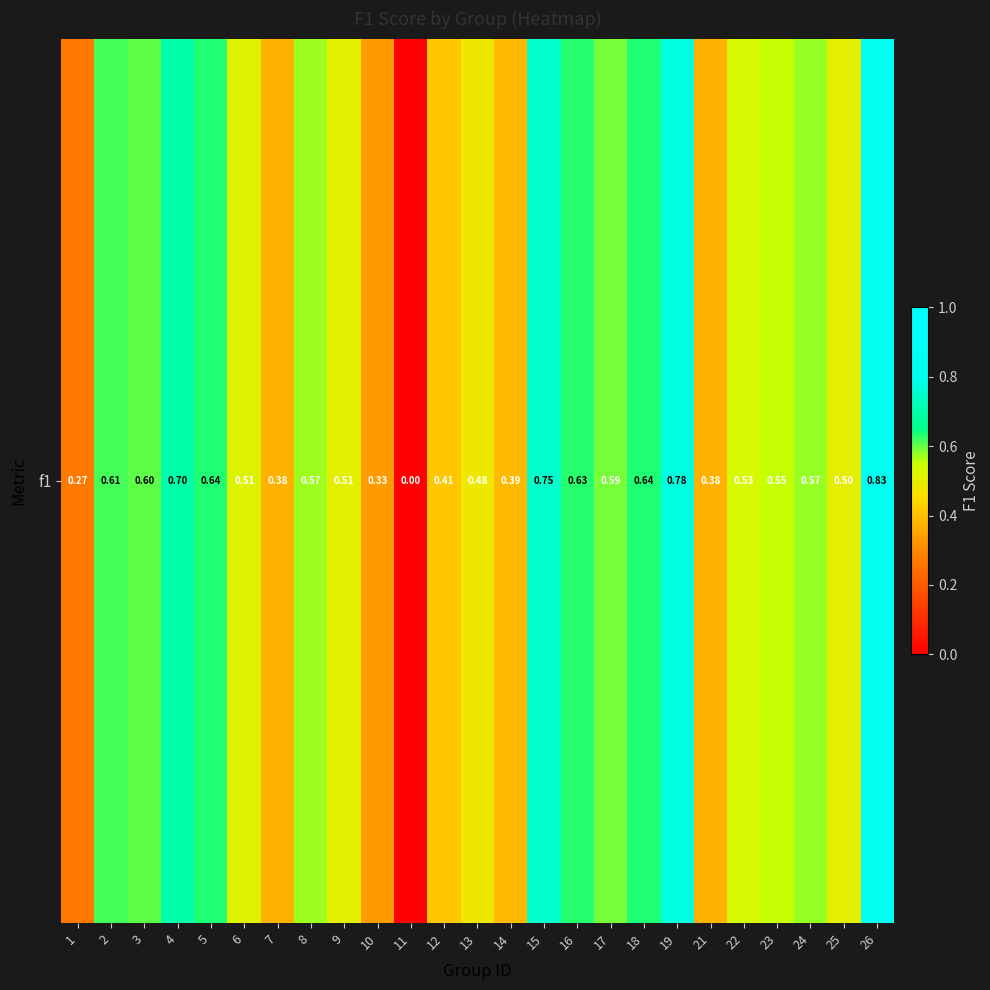

How many values are above zero?

24